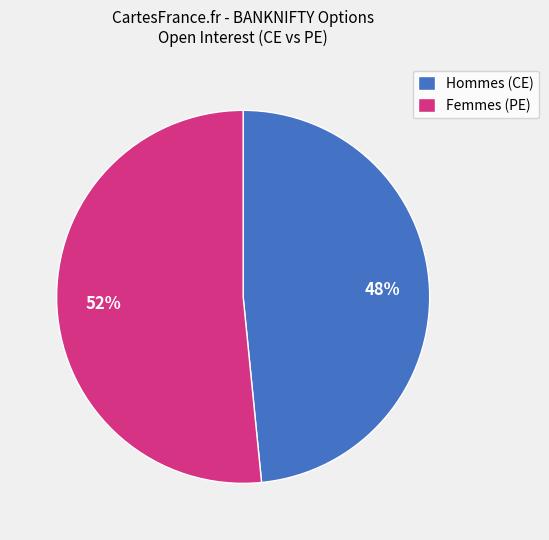

True or false: Hommes (CE) accounts for 48% of the total.

True